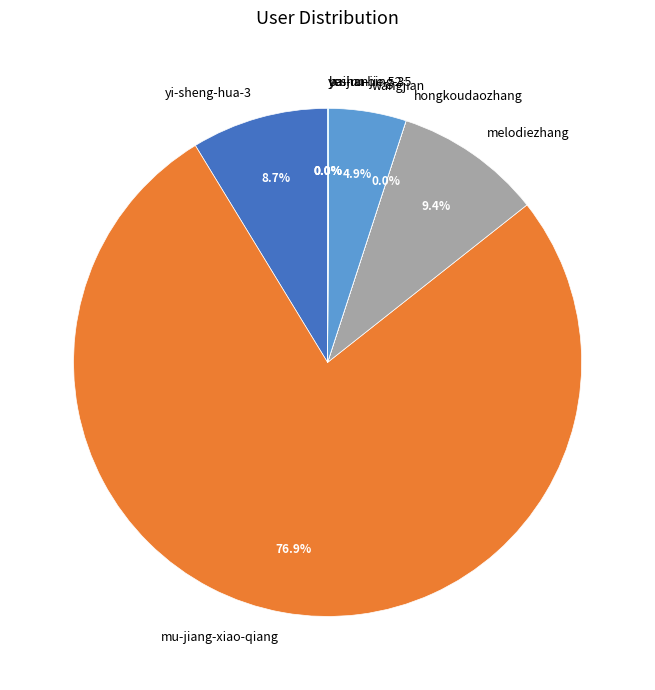

To the nearest percent, what percentage of the pie is wangjian?

5%